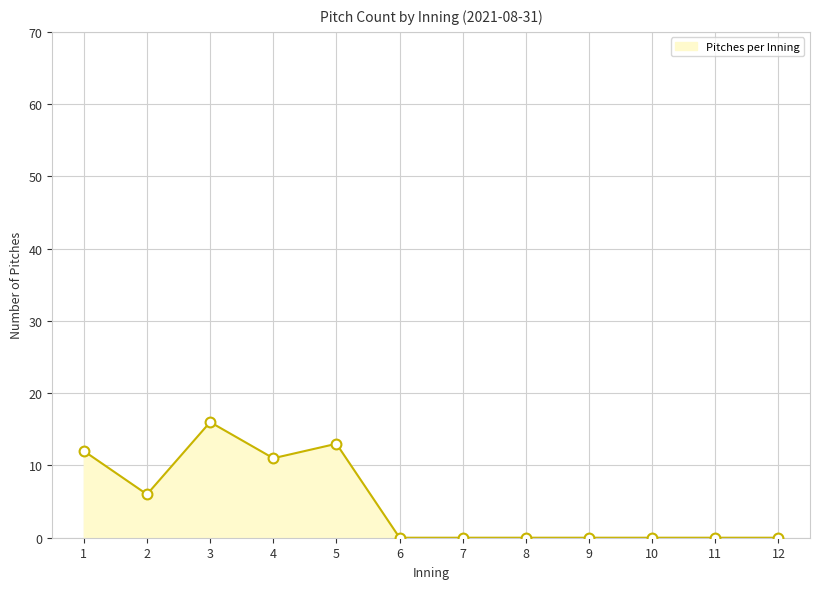

Between 10 and 4, which is larger?

4